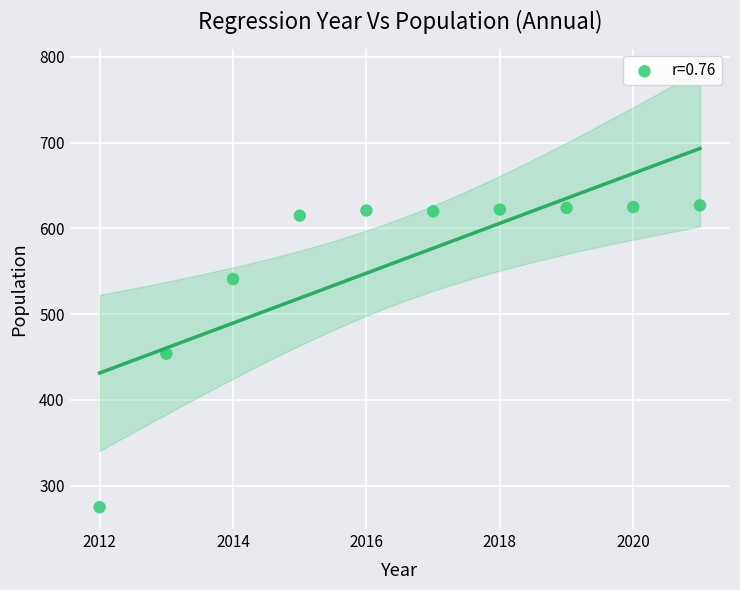

What is the range of Y values (max minus min)?

352